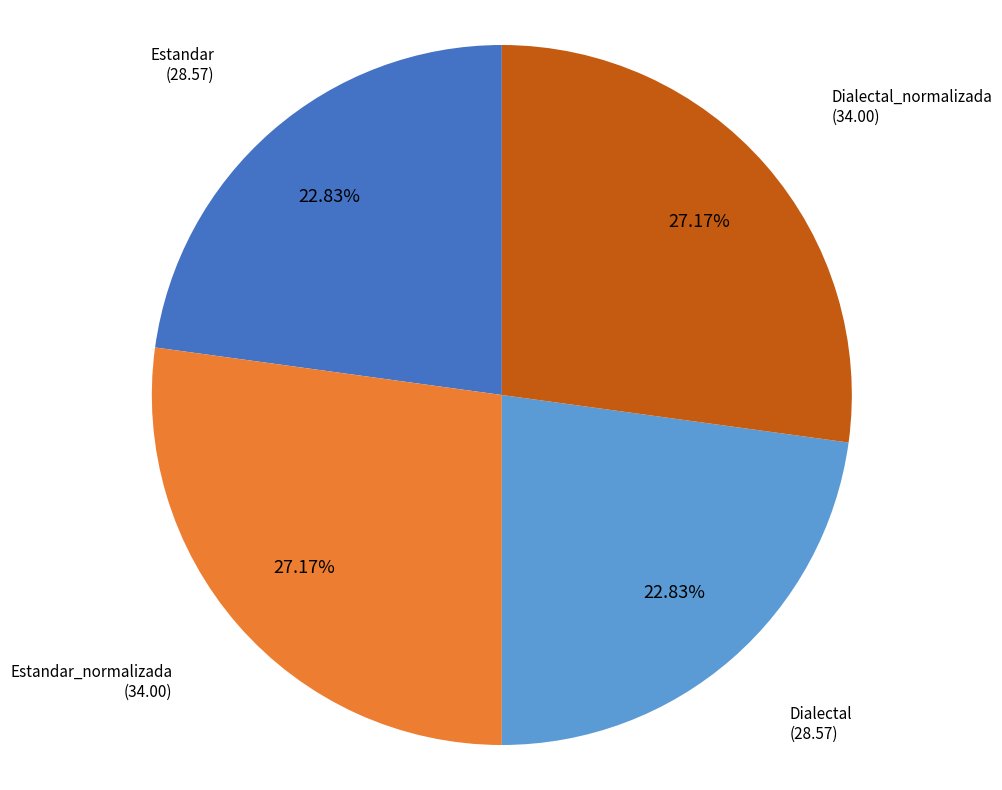

Does any single category account for the majority?

No